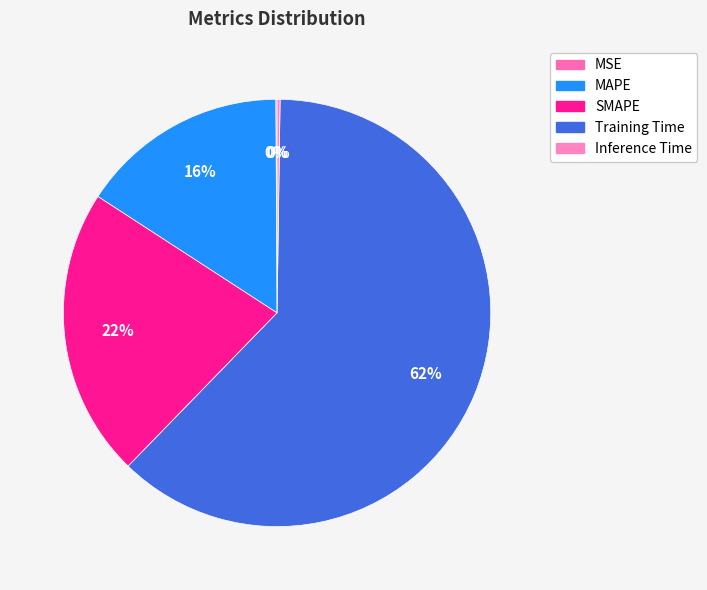

What is the change in value from MAPE to Training Time?

+1.7